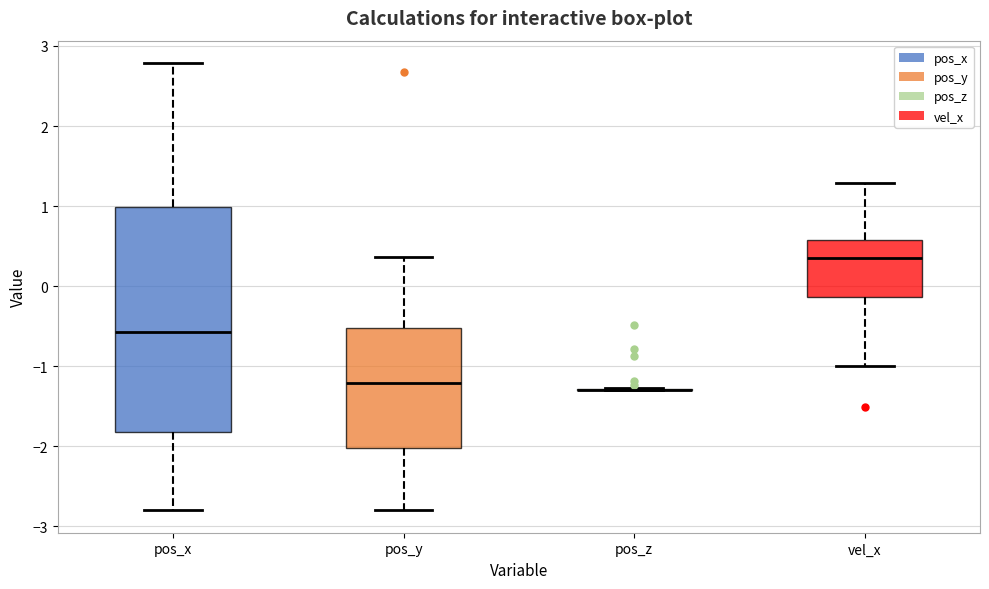

Reading left to right, read every box against the y-axis: the position of its median line, the range the box covers, and the ends of its whiskers. The values are not printed on the chart, so give them approximately, as read against the axis.

pos_x: median -0.6, box -1.8 to 1.0, whiskers -2.8 to 2.8
pos_y: median -1.2, box -2.0 to -0.5, whiskers -2.8 to 0.4
pos_z: box collapsed to a line at -1.3, whiskers -1.3 to -1.3
vel_x: median 0.4, box -0.1 to 0.6, whiskers -1.0 to 1.3